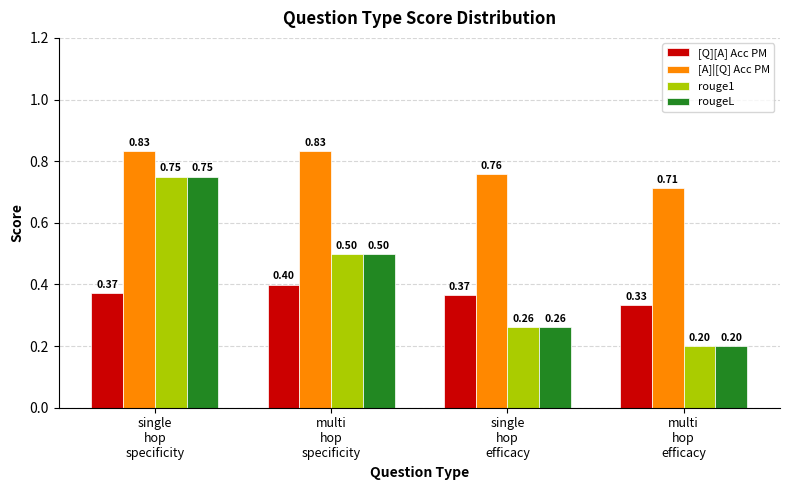

At which label does [Q][A] Acc PM reach its peak?

multi
hop
specificity